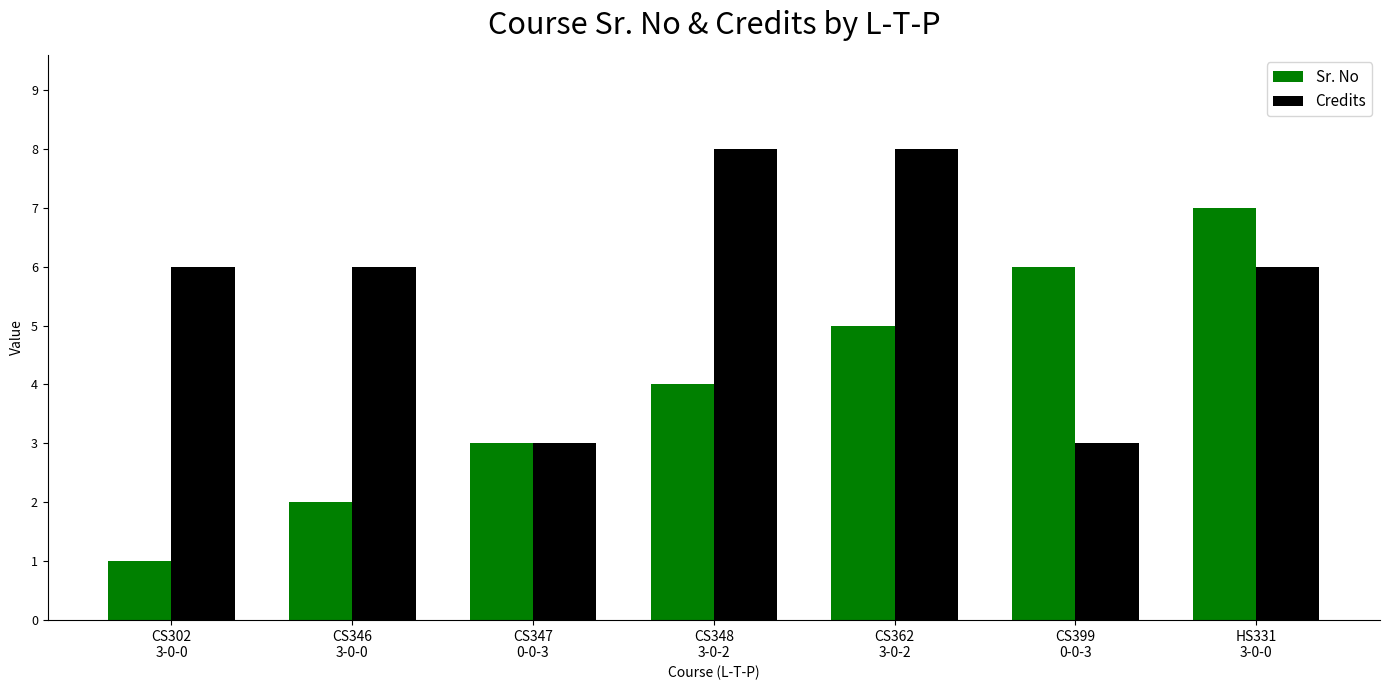

What is the maximum value for Sr. No?

7